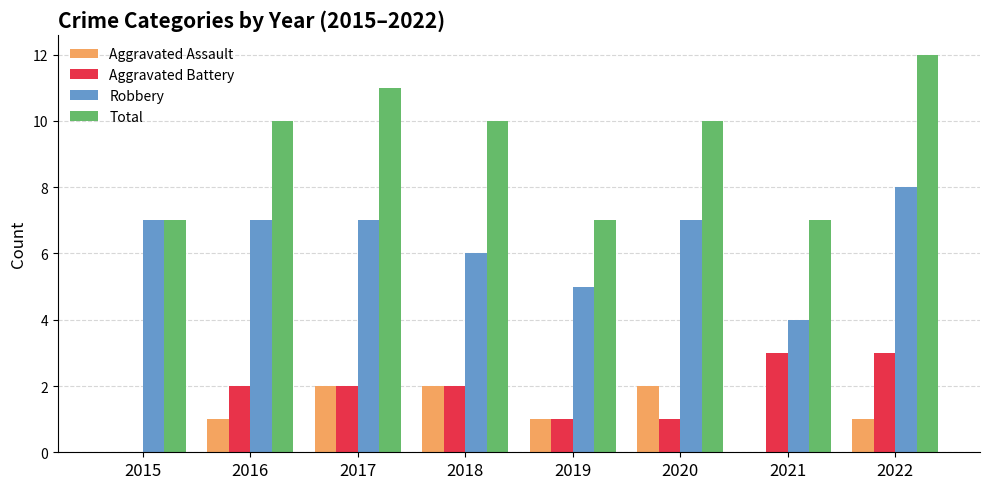

What value does the Total series have at 2019?

7